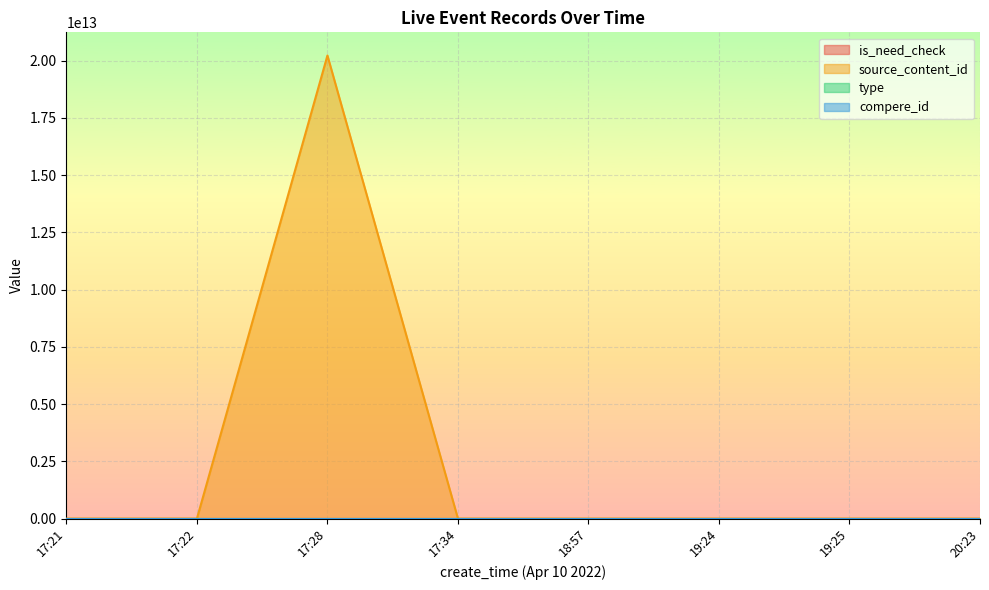

How many positive values does the source_content_id series have?

1